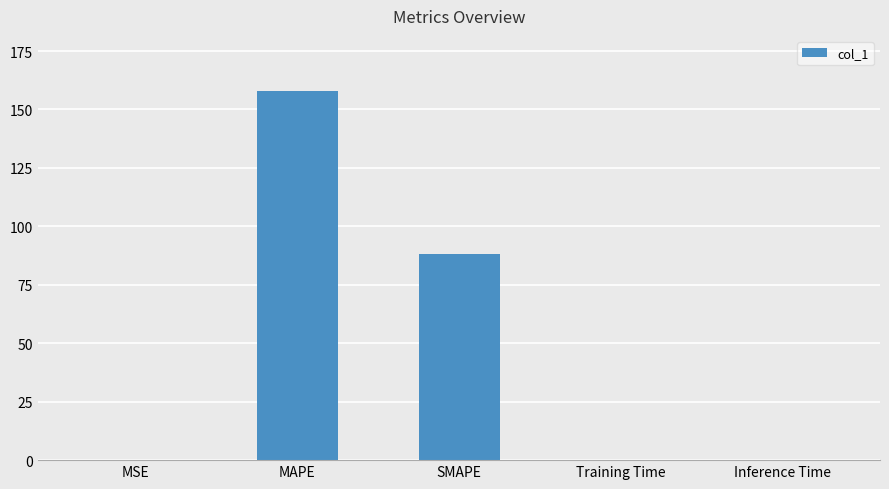

What is the sum of all values?

246.2